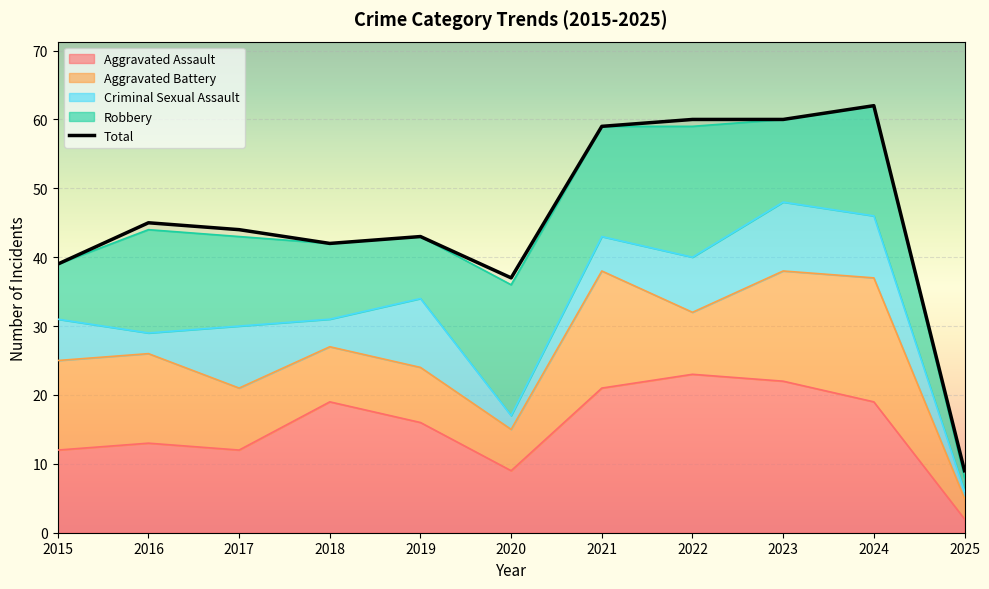

Which category has the highest value in the Criminal Sexual Assault series?

2019